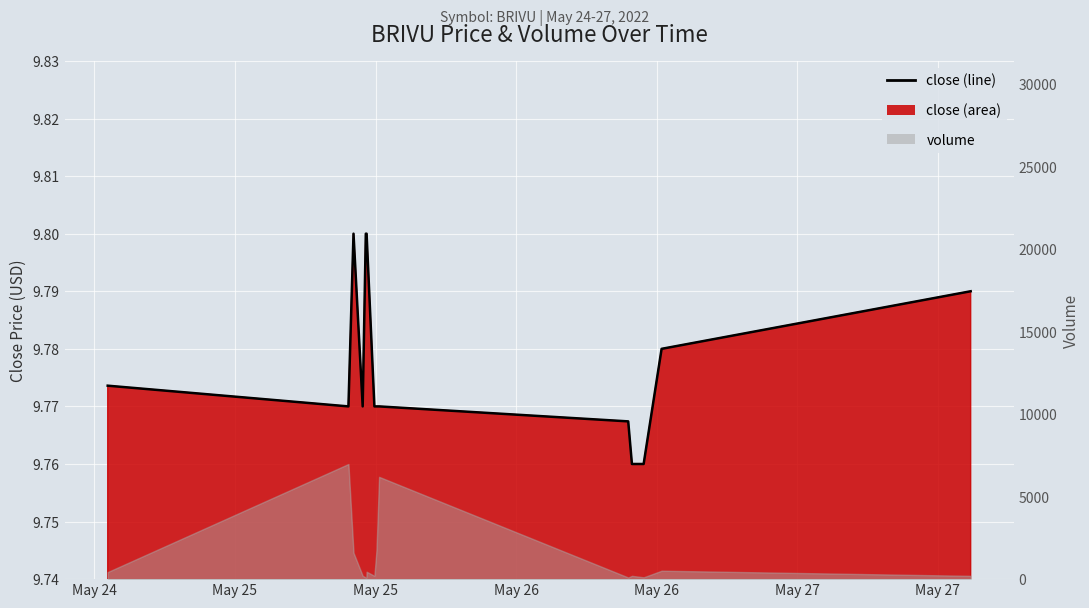

Where is the first local minimum?

May 25